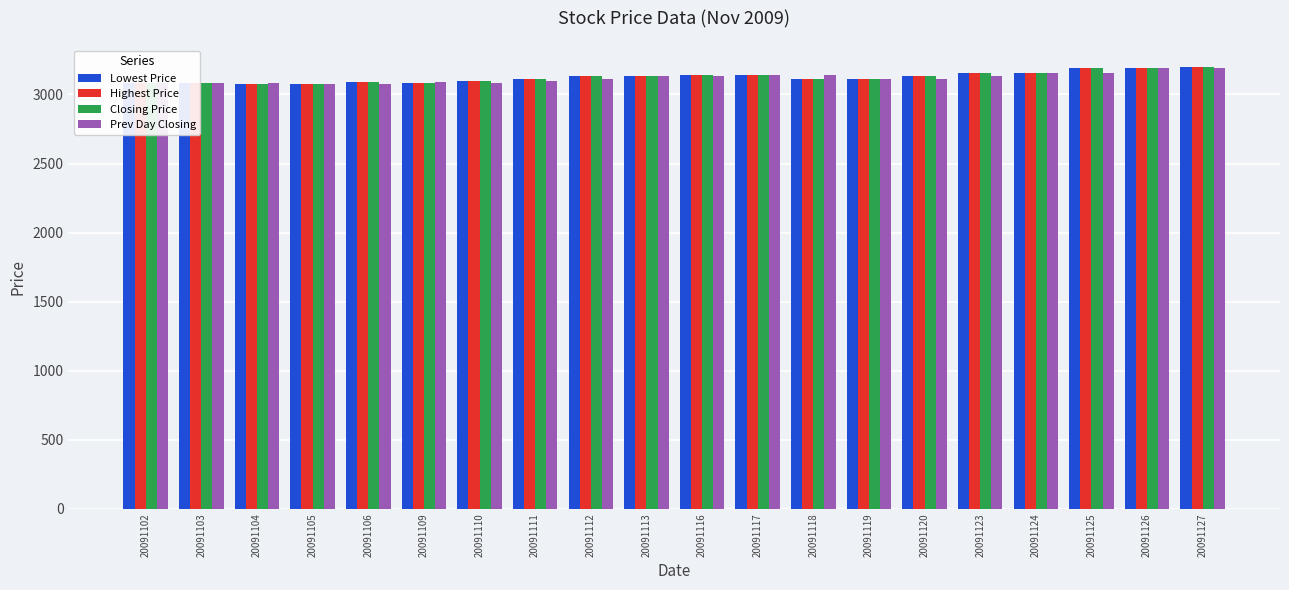

At which label does Closing Price first exceed 3131?

20091112